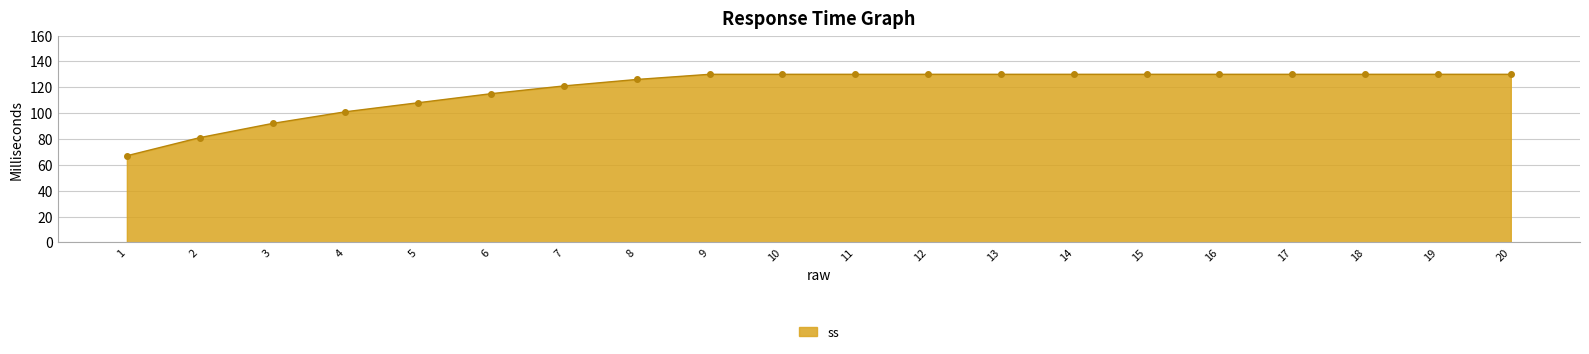

How many series are shown in this chart?

1